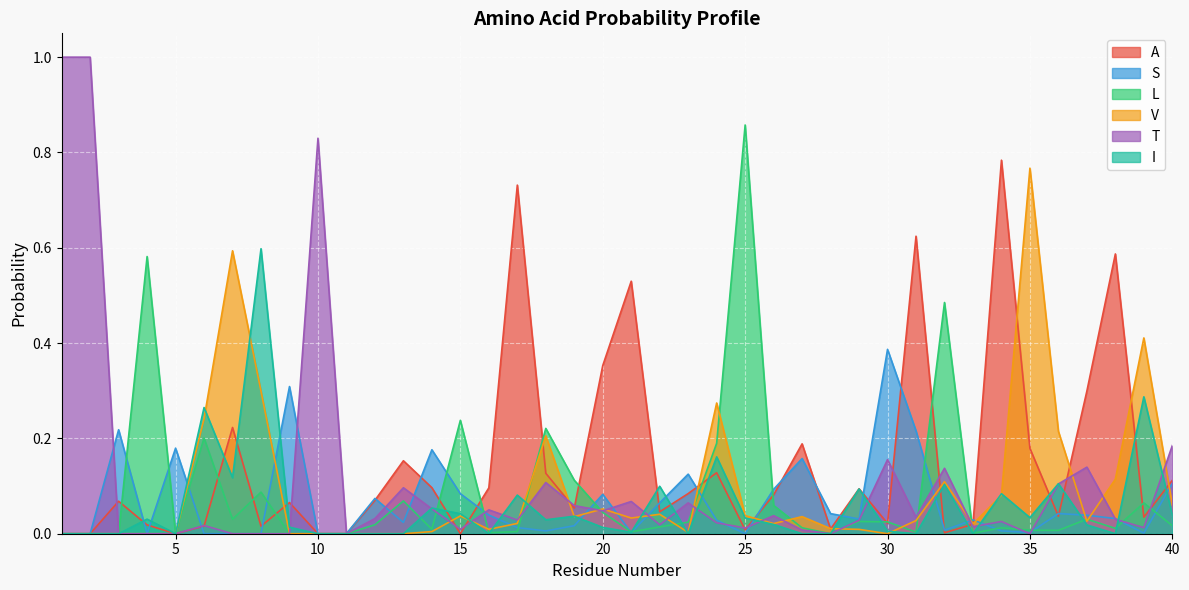

What is the spread (max minus min) of values at 10?

0.8